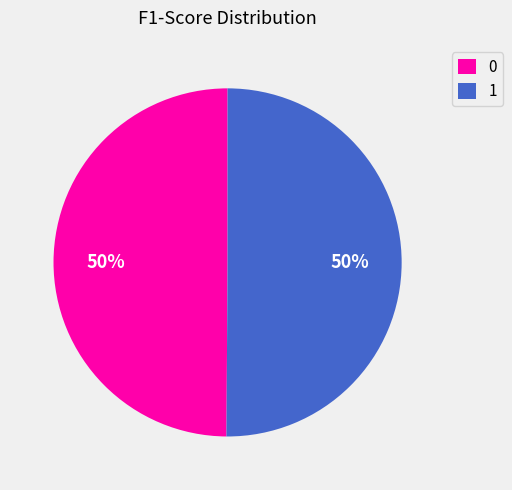

True or false: 1 accounts for 63% of the total.

False